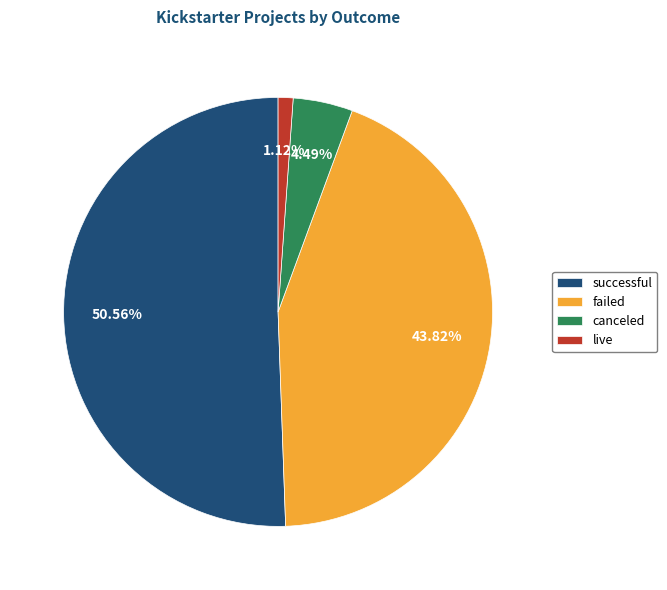

What is the majority slice?

successful